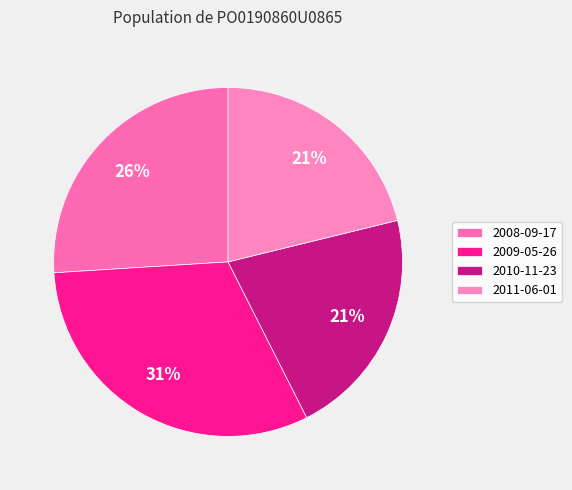

To the nearest percent, what percentage of the pie is 2010-11-23?

21%